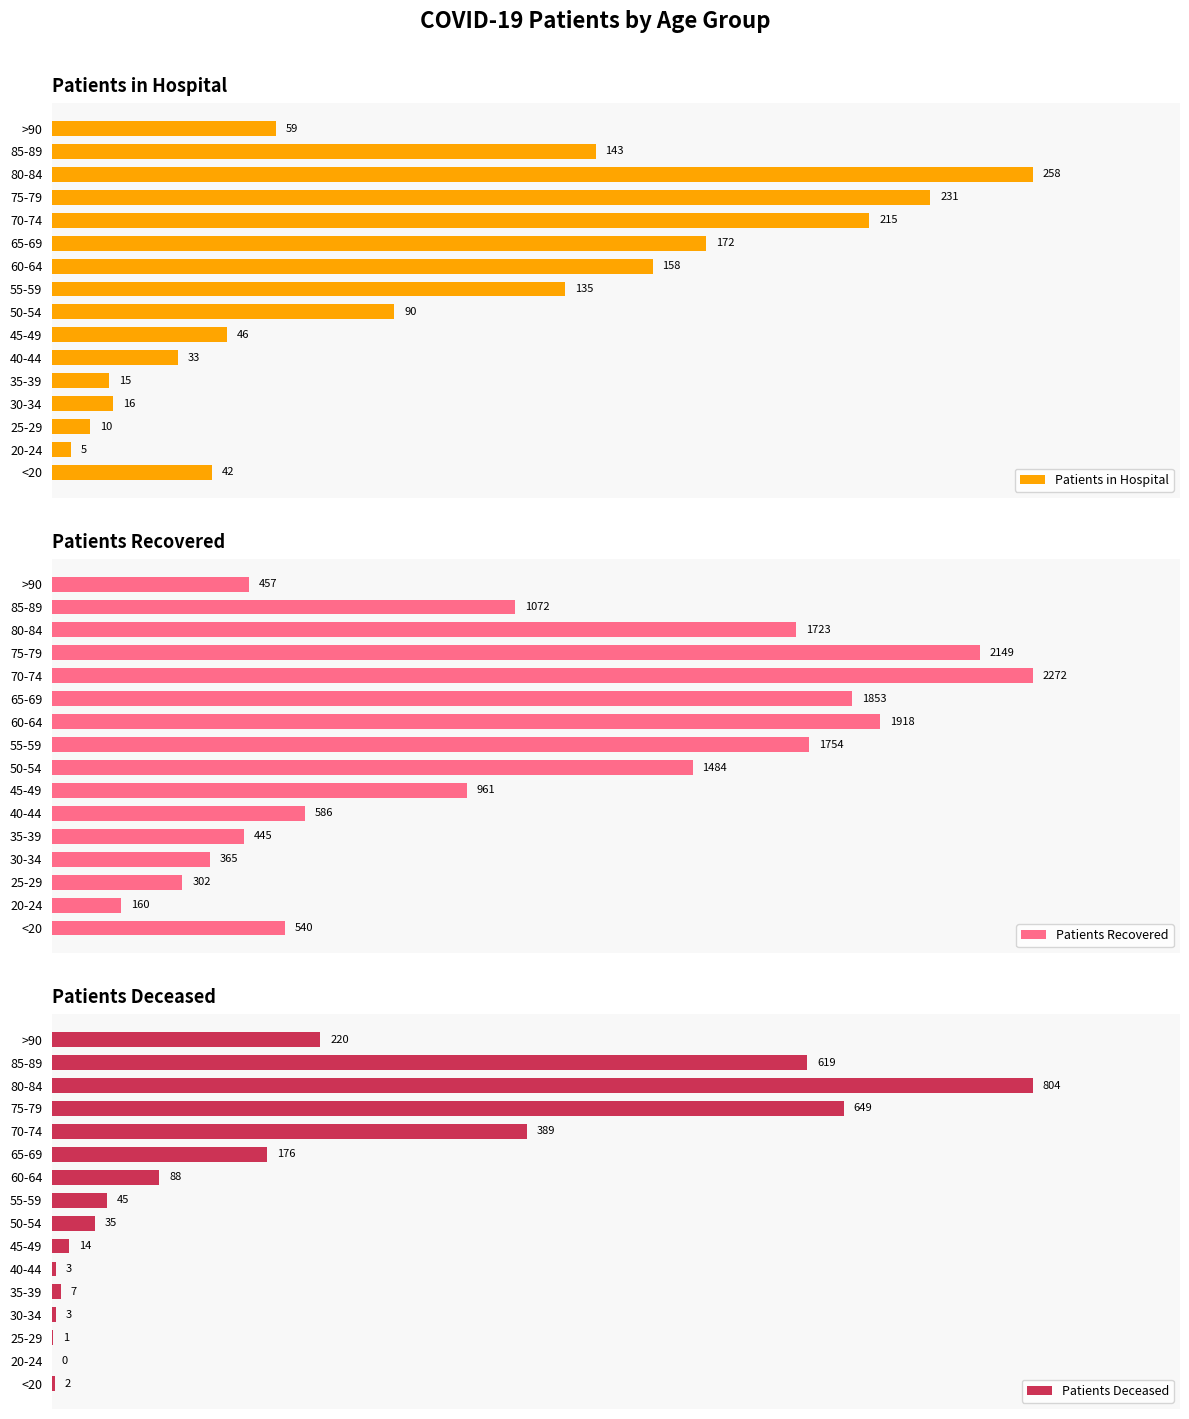

The Patients in Hospital series shows 20 at 40-44. True or false?

False